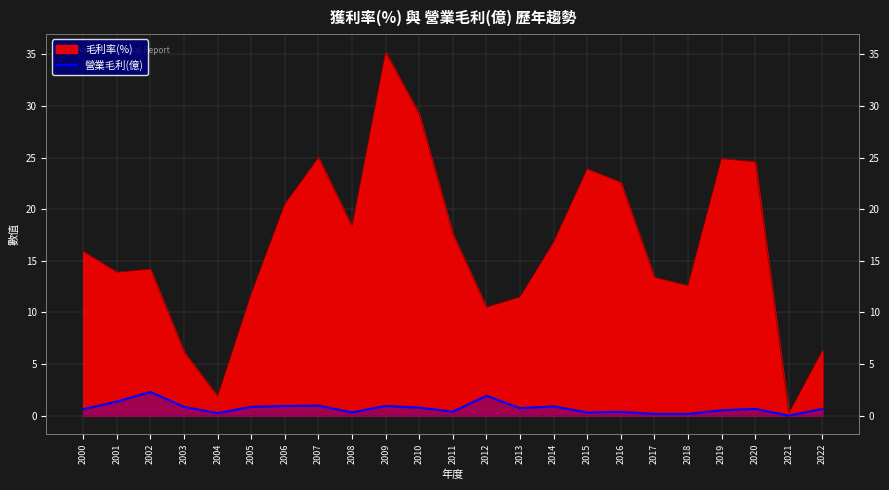

The chart shows a value of 0.6 at 2011. True or false?

False